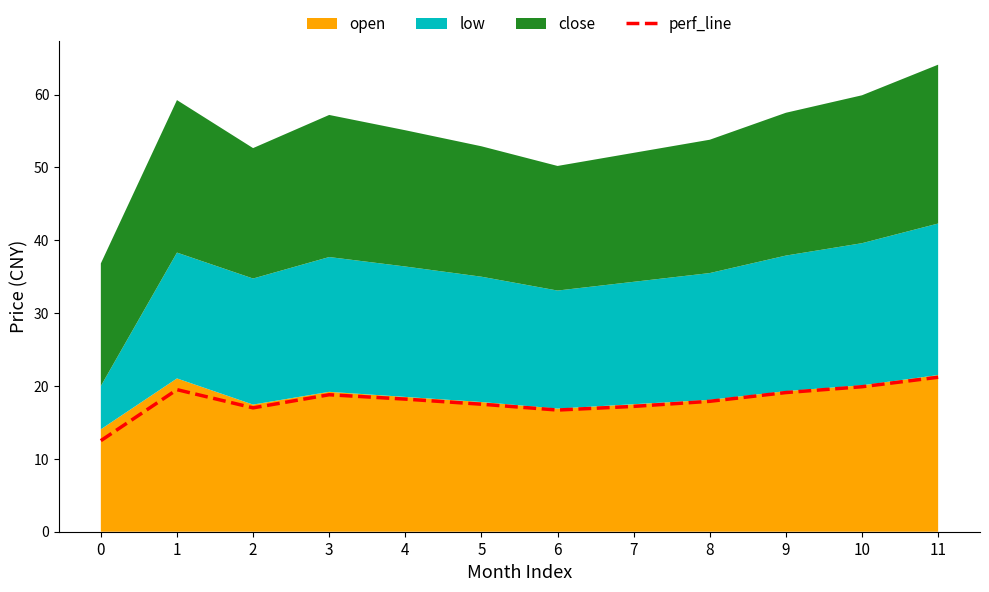

What is the average value?

18.0